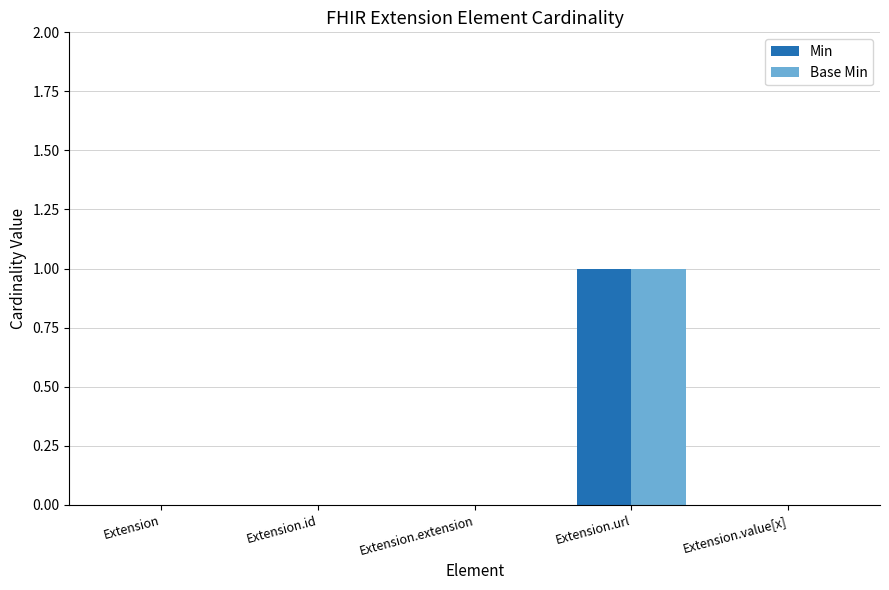

At which category is the sum across all series the highest?

Extension.url